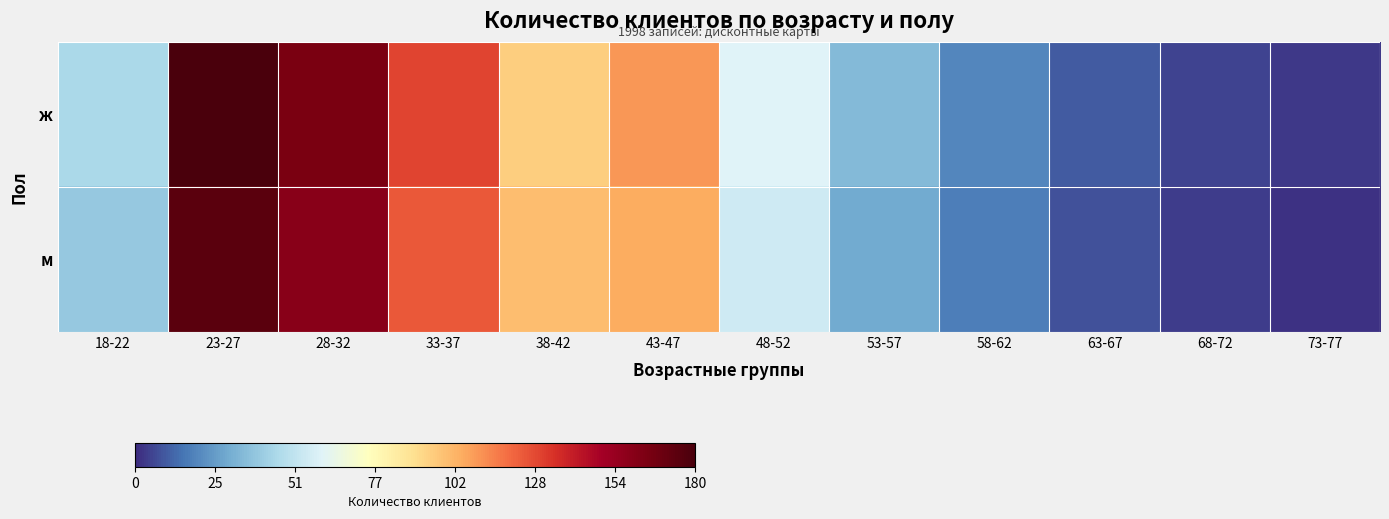

Reading left to right, list all the values displayed in this chart.

ж: 18-22=45	23-27=180	28-32=165	33-37=130	38-42=95	43-47=110	48-52=60	53-57=35	58-62=20	63-67=10	68-72=5	73-77=3
м: 18-22=40	23-27=175	28-32=160	33-37=125	38-42=100	43-47=105	48-52=55	53-57=30	58-62=18	63-67=8	68-72=4	73-77=2